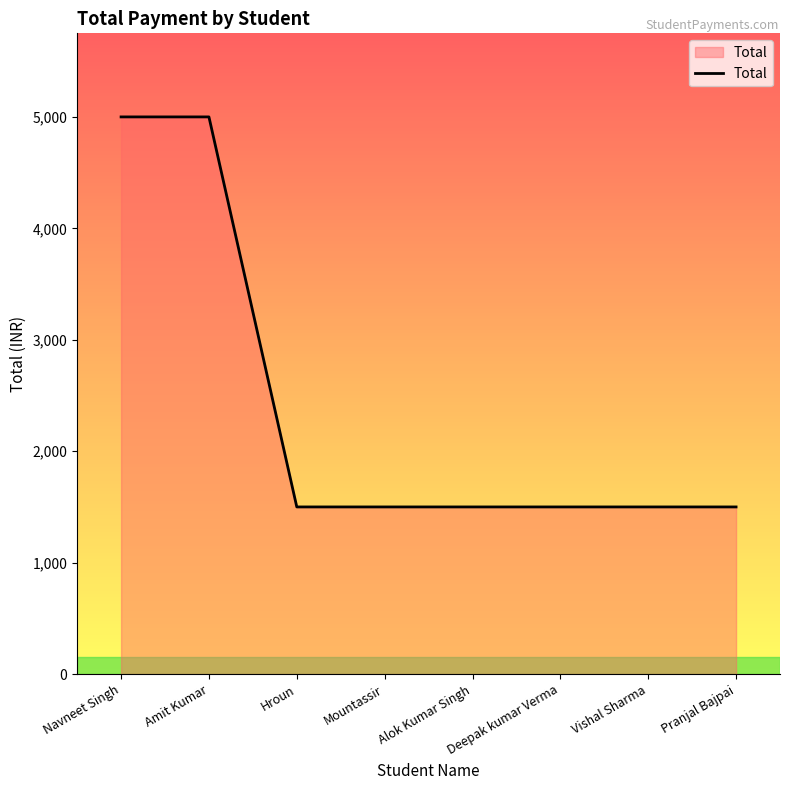

The chart shows a value of 2067 at Deepak kumar Verma. True or false?

False